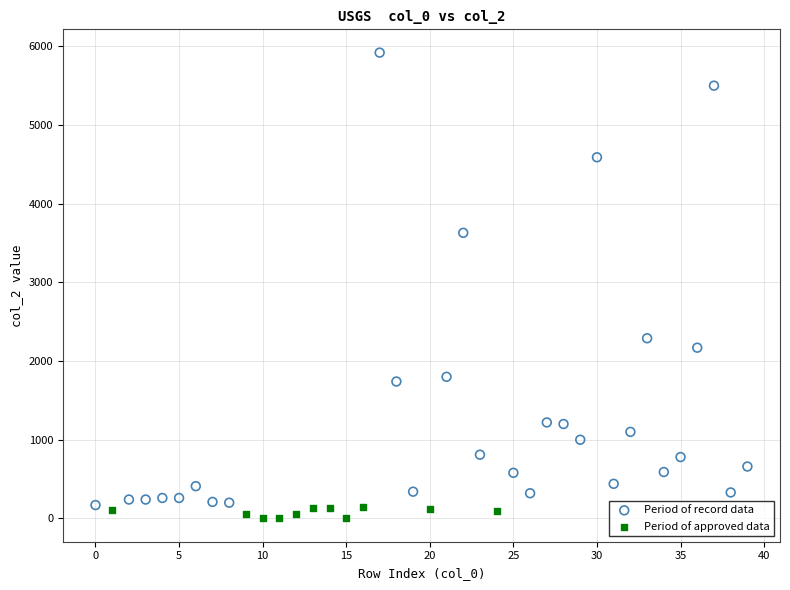

Which series contains the highest Y value?

Period of record data